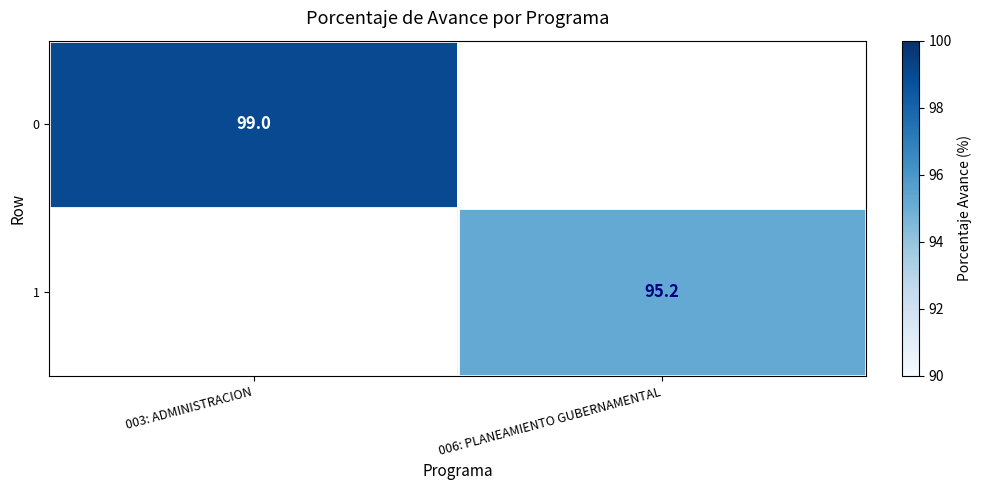

The value of 0 at 003: ADMINISTRACION is 99.0. True or false?

True